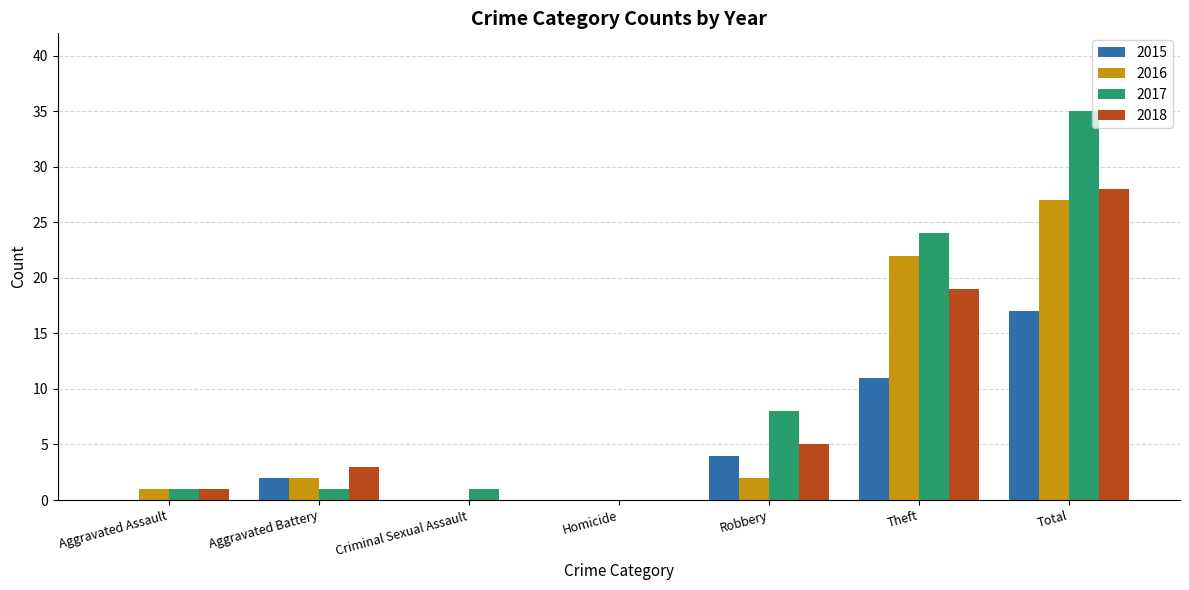

How many categories are shown in the chart?

7